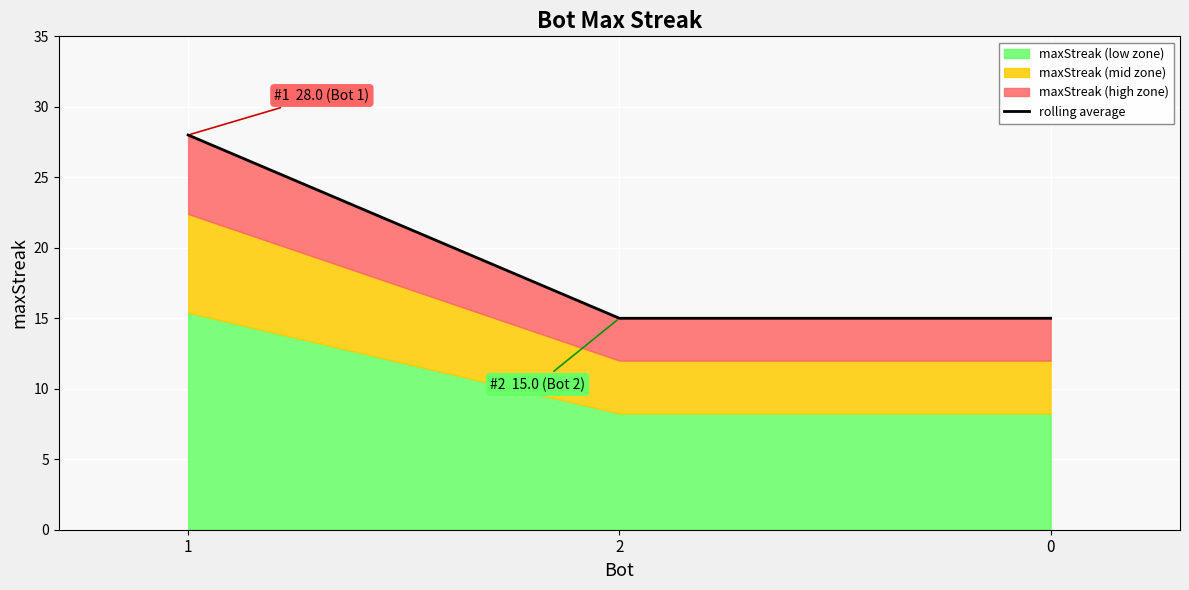

Between 1 and 0, which is larger?

1